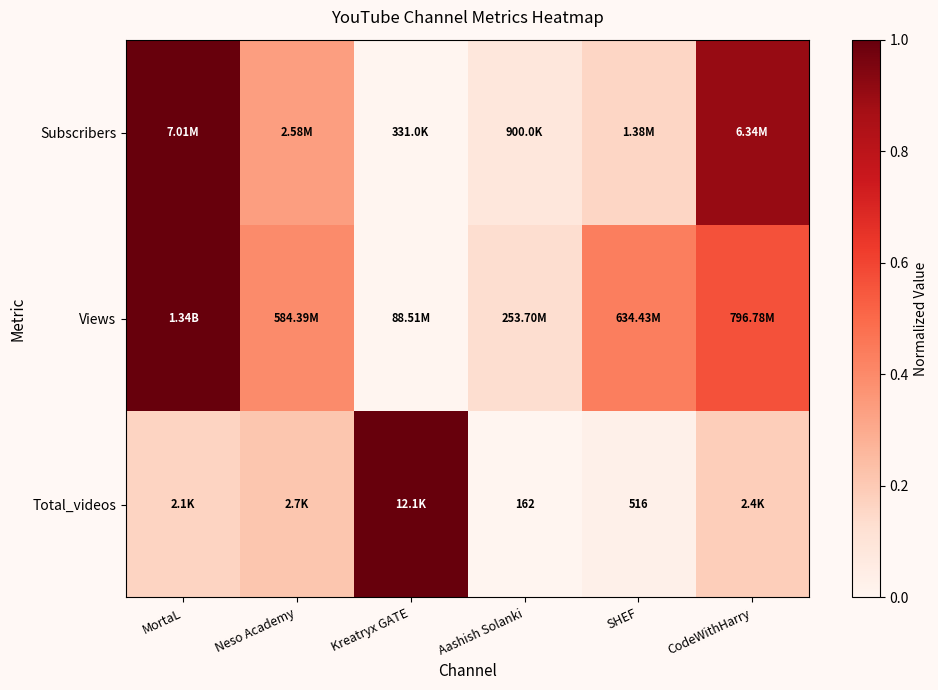

Is it true that Subscribers equals 0.1 at Aashish Solanki?

True